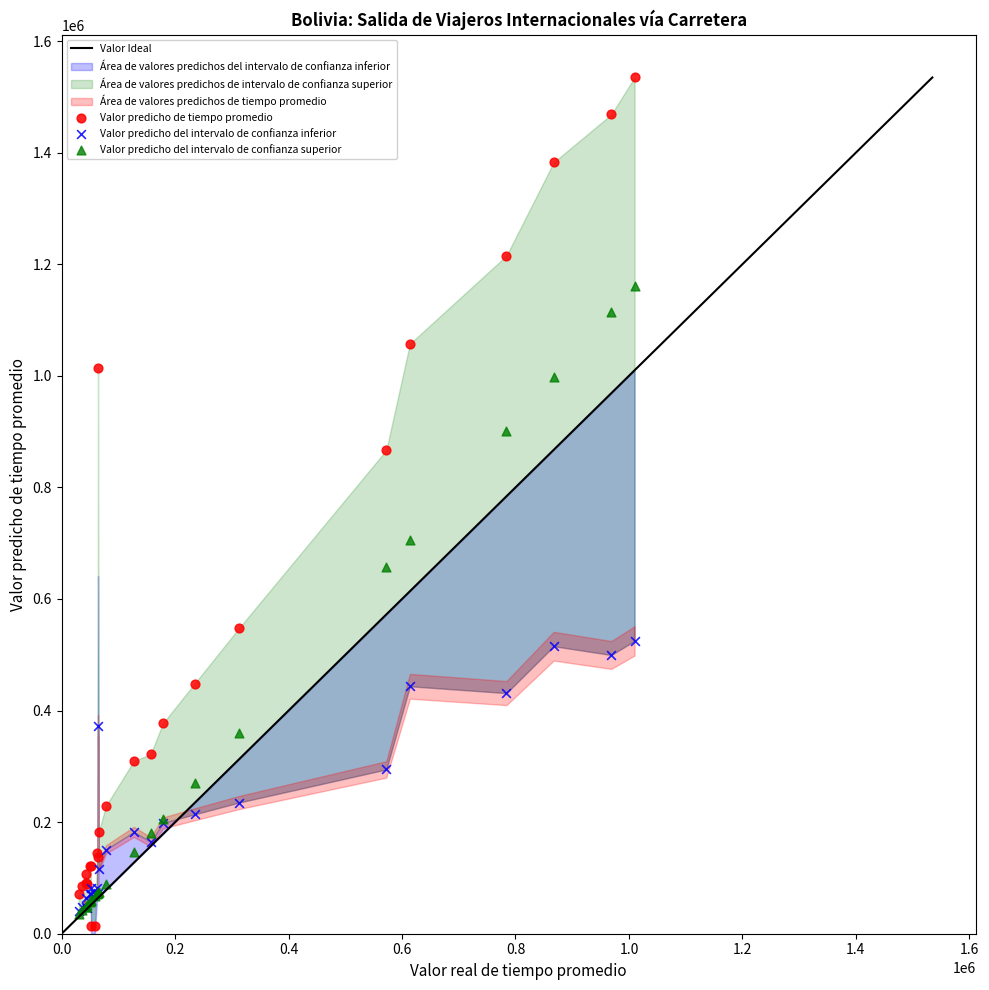

Across all series, what Y value is closest to 773903?

705929.8